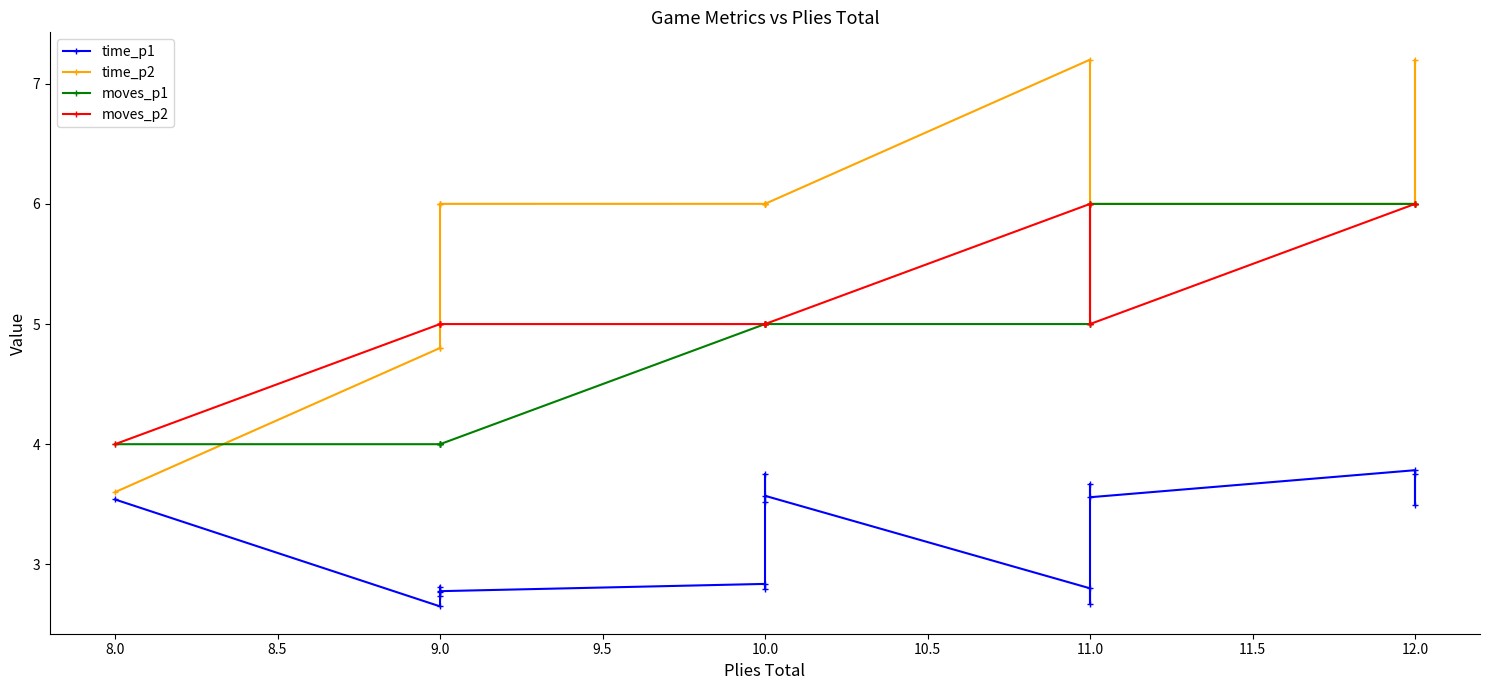

Between 11.0 and 9.0, which is larger?

11.0